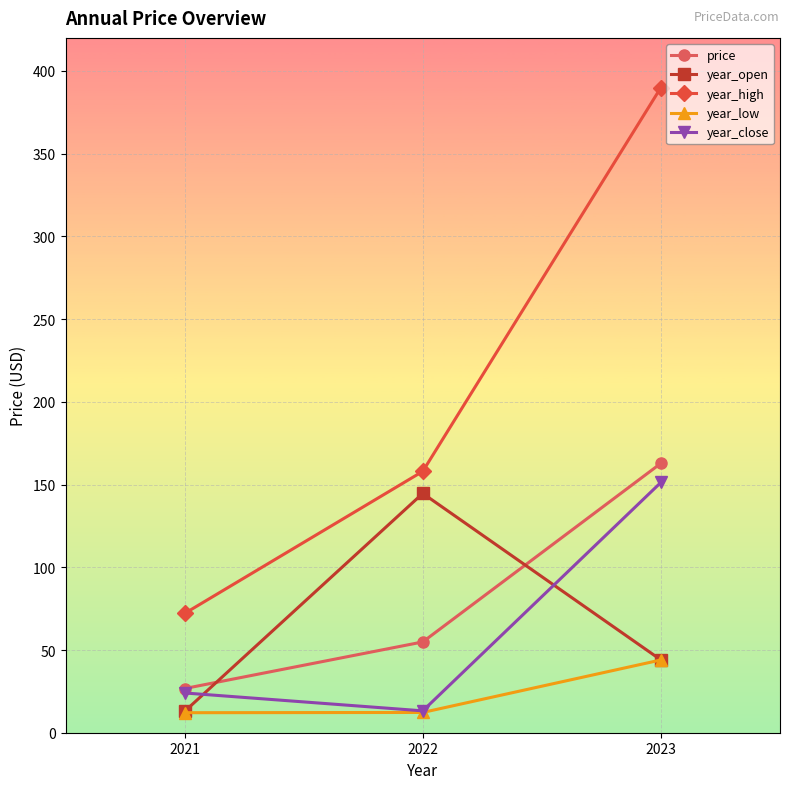

Does the chart display data point markers on the line(s)?

Yes